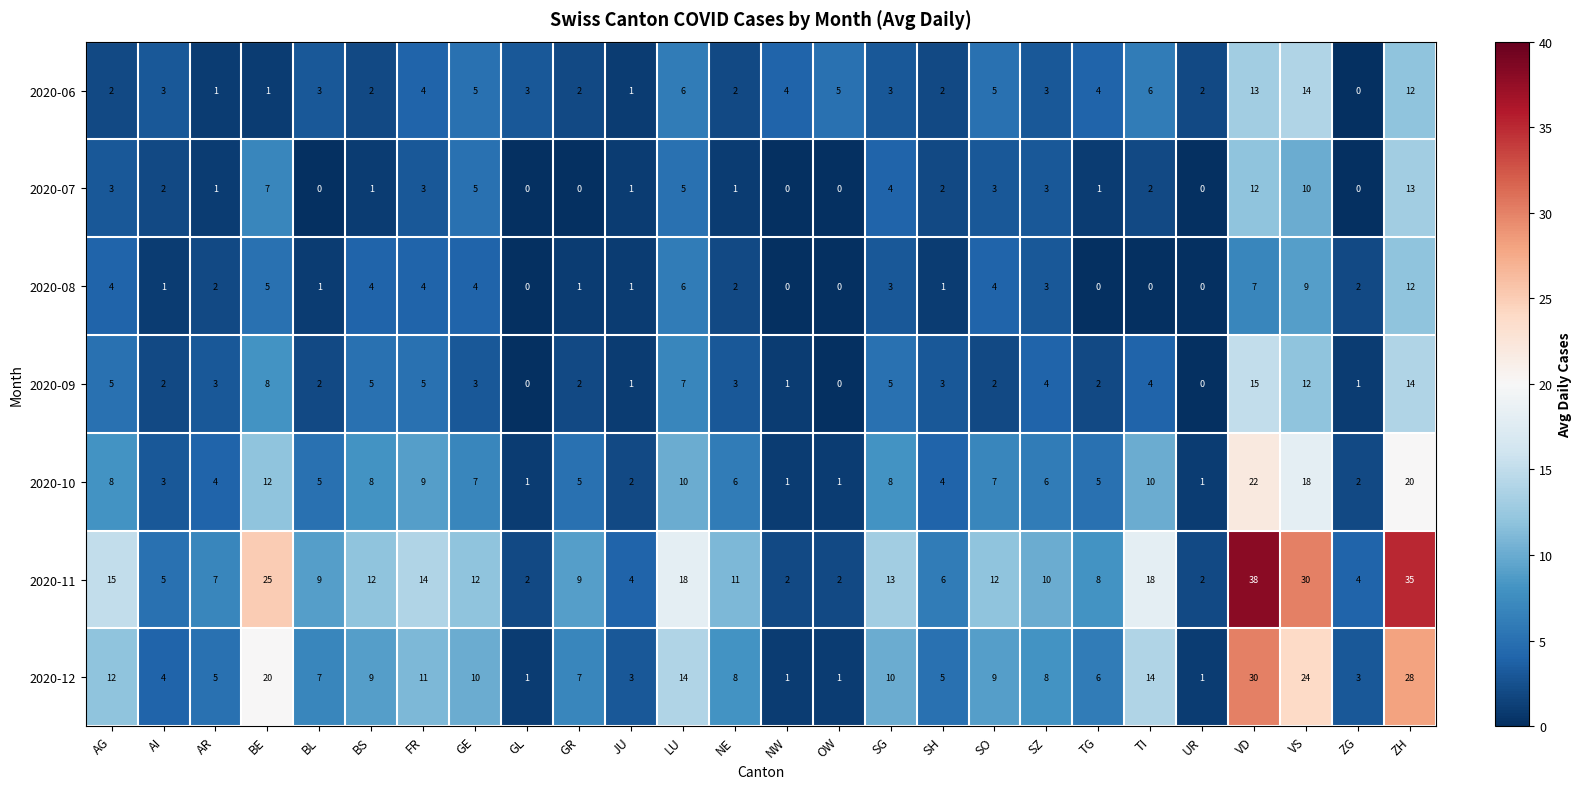

What is the spread (max minus min) of values at BE?

24